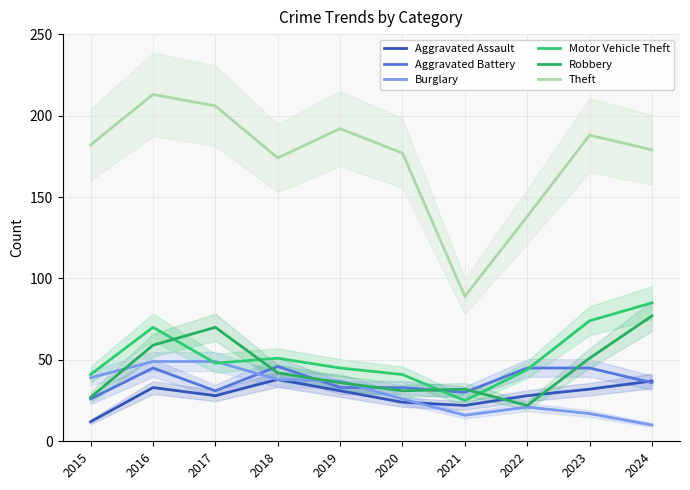

Does the chart have visible grid lines?

Yes